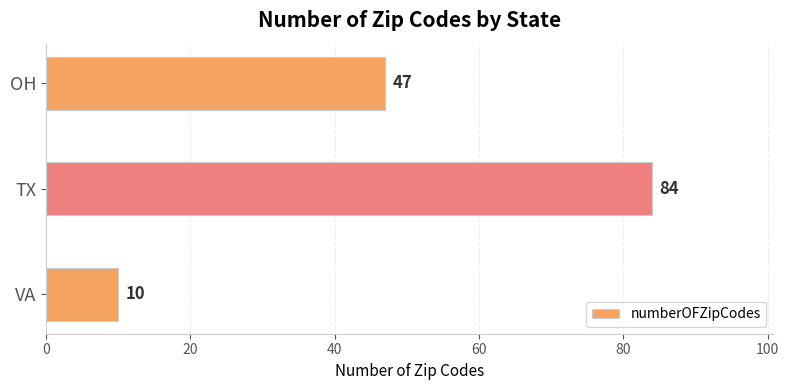

Reading top to bottom, transcribe all the data shown in this chart.

47	84	10